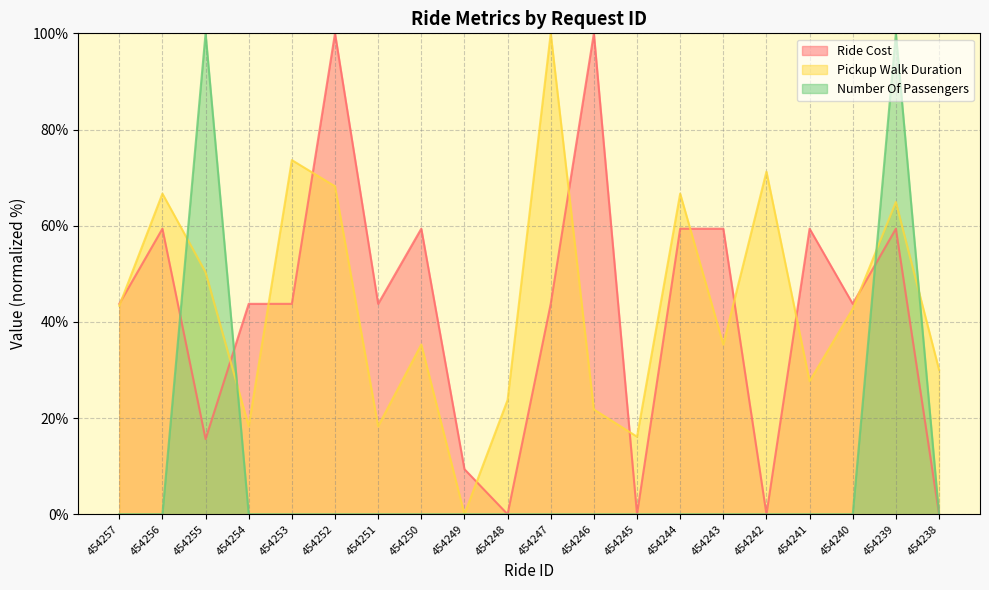

What is the value of the Pickup Walk Duration point at the 7th from the left?

18.3